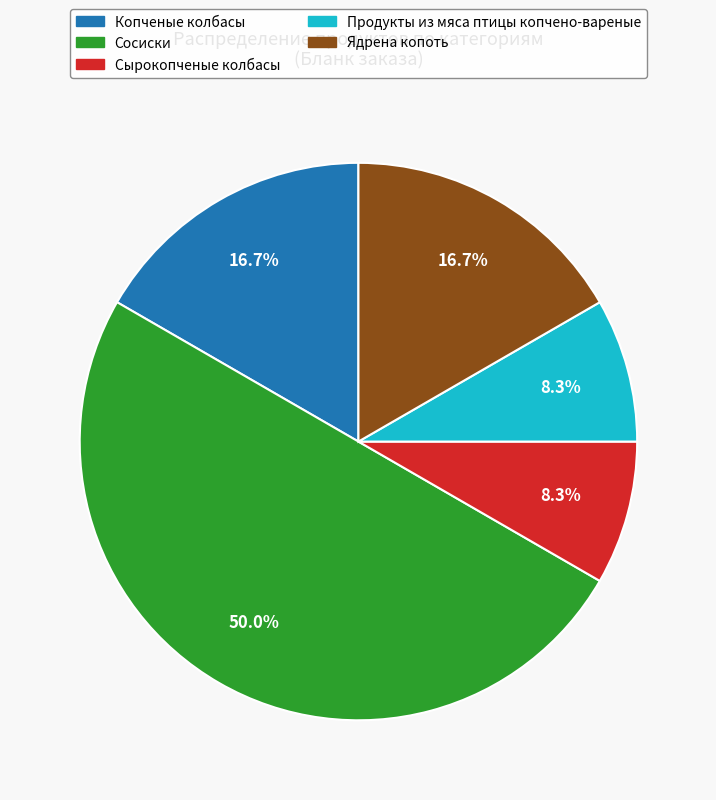

What portion of the pie excludes Сосиски?

50.0%